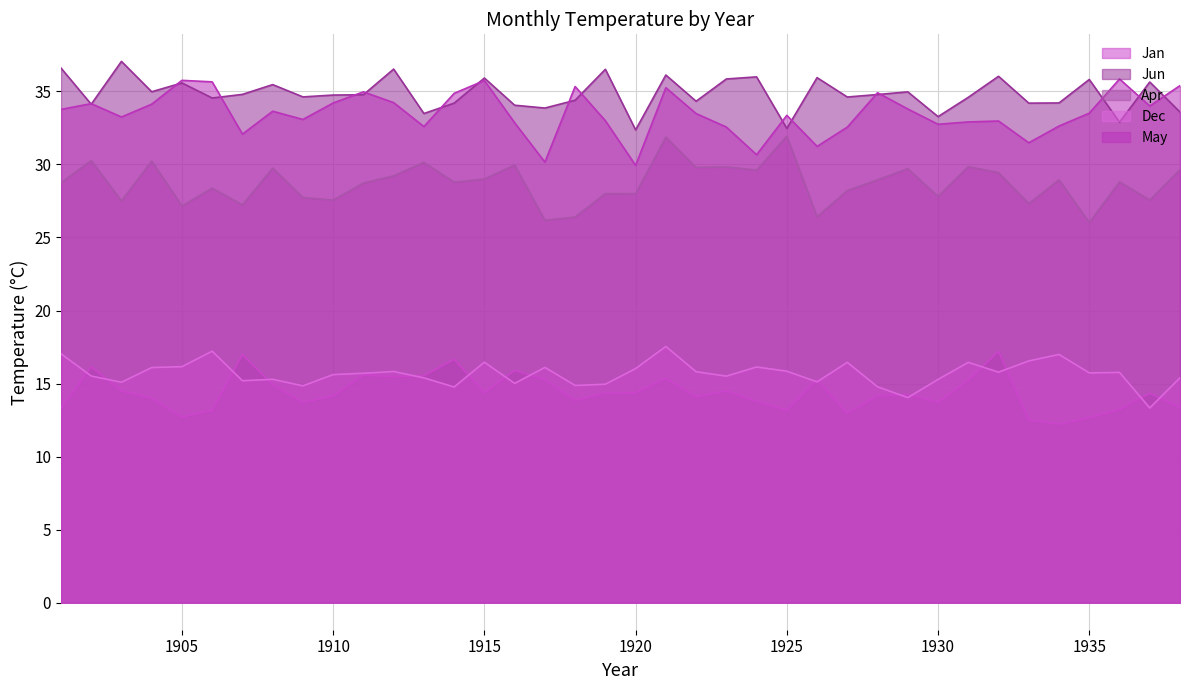

What are all the series names shown in the legend?

Jan, Jun, Apr, Dec, May